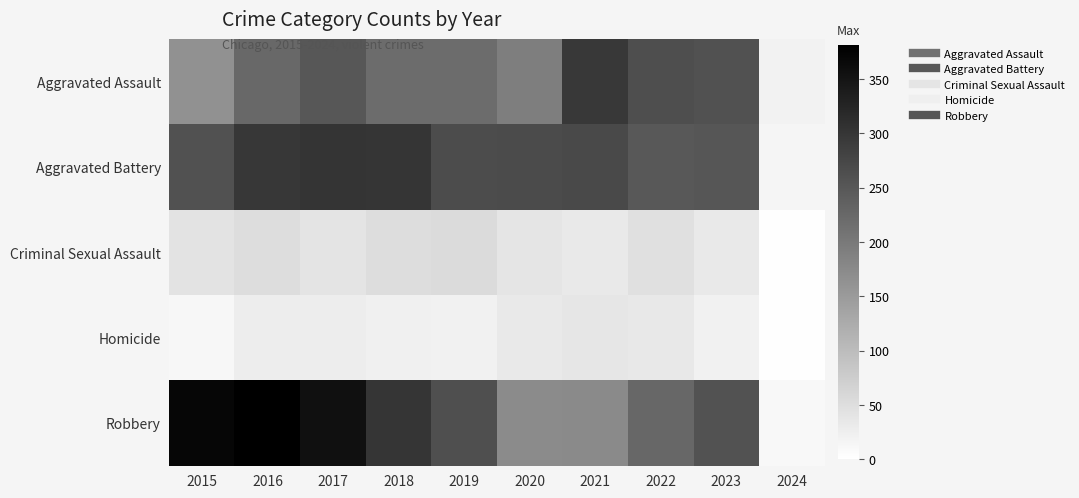

Rank the series at 2019 from lowest to highest value.

Homicide, Criminal Sexual Assault, Aggravated Assault, Robbery, Aggravated Battery